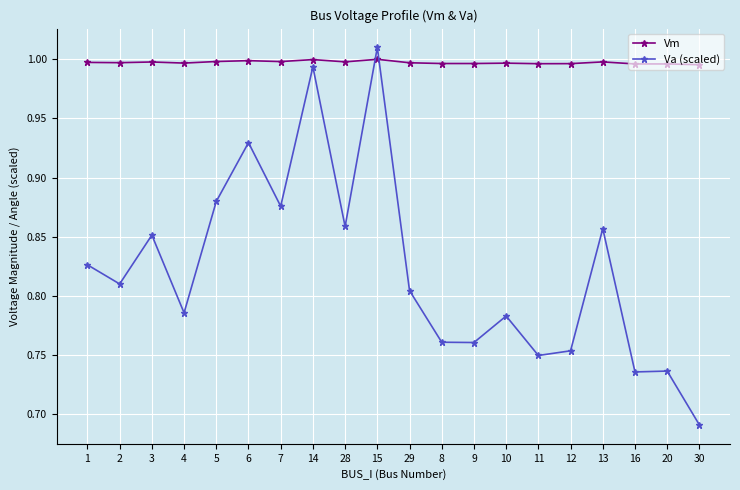

Rank the series by their average value, from lowest to highest.

Va (scaled), Vm